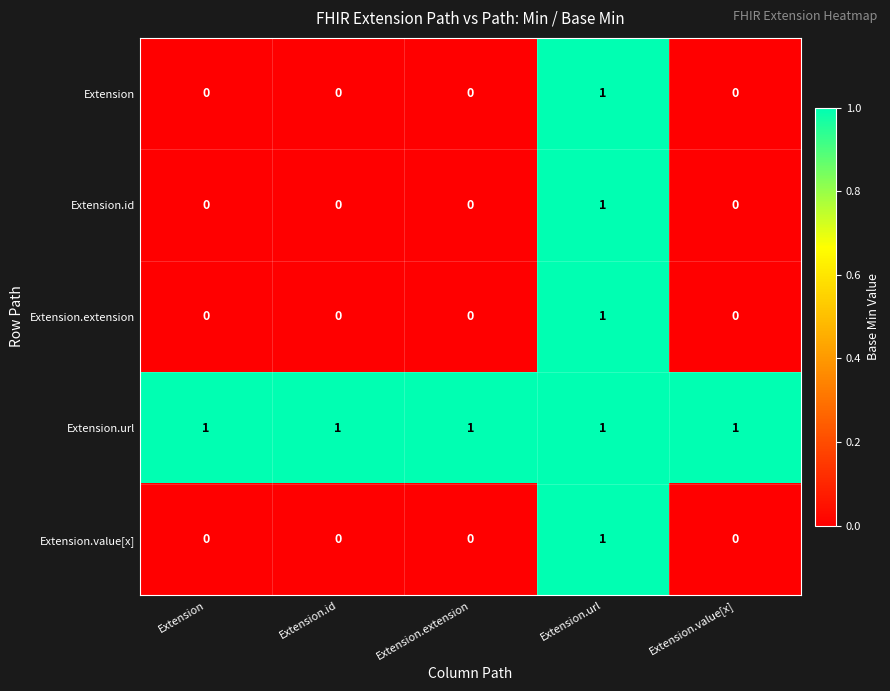

Reading left to right, transcribe all the data shown in this chart.

Extension: 0	0	0	1	0
Extension.id: 0	0	0	1	0
Extension.extension: 0	0	0	1	0
Extension.url: 1	1	1	1	1
Extension.value[x]: 0	0	0	1	0